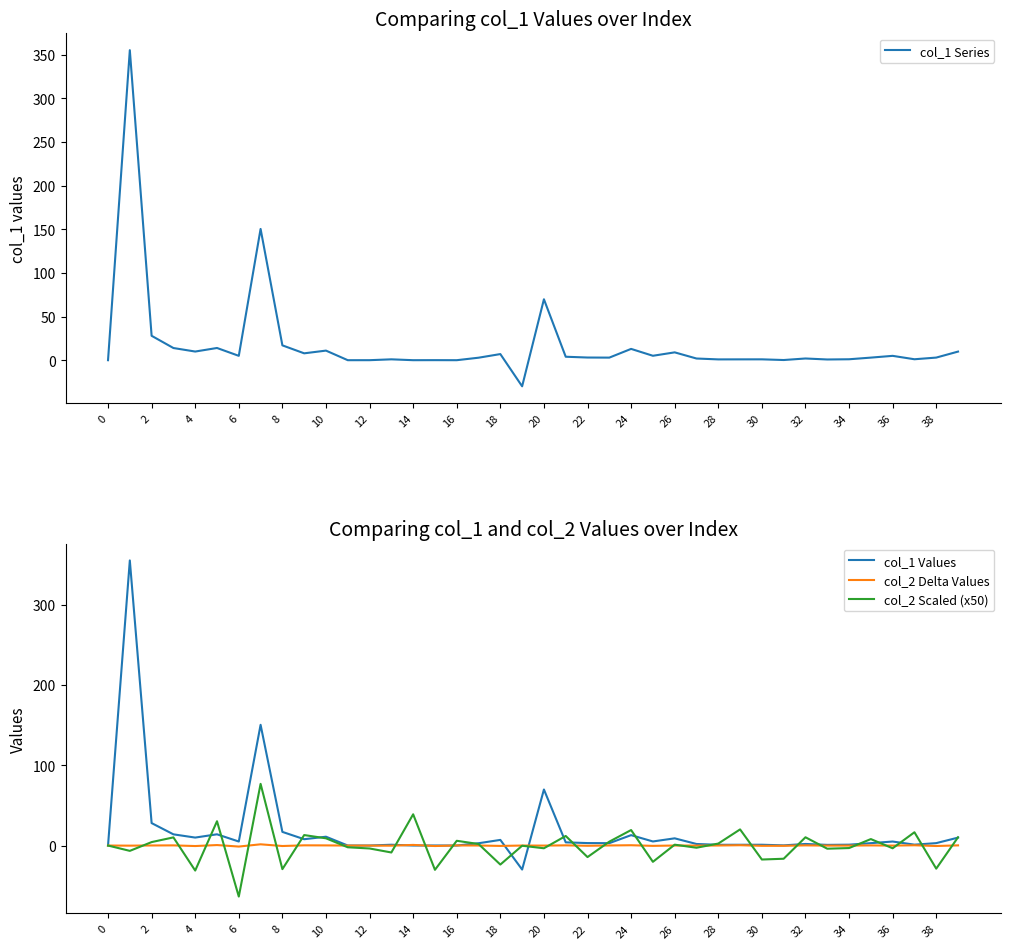

True or false: col_2 Delta Values has a value of 0.8 at 14.

True